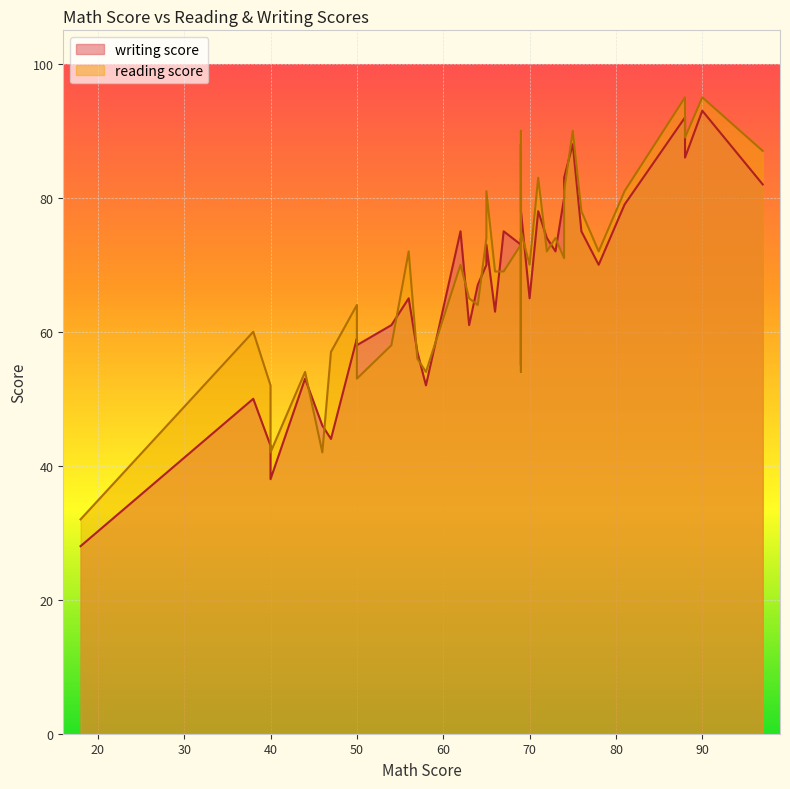

Does the chart display data point markers on the line(s)?

No